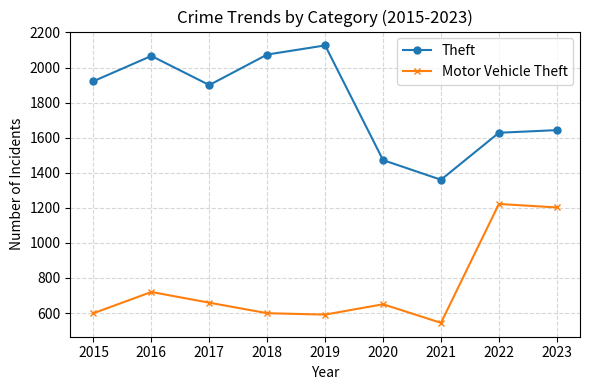

What is the average value of the Motor Vehicle Theft series?

754